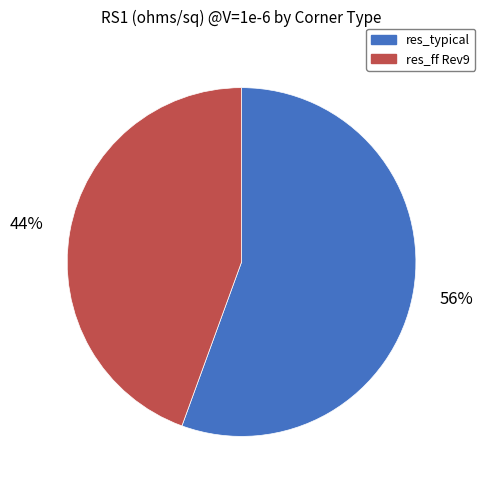

Rank the categories by value from highest to lowest.

res_typical, res_ff Rev9